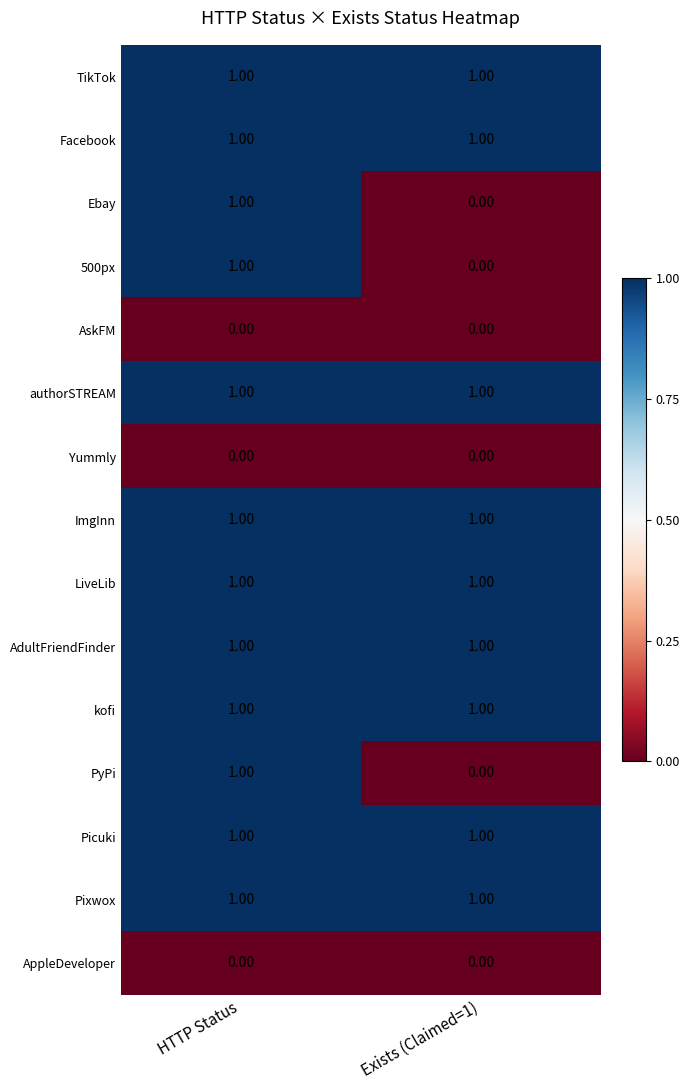

What is the maximum value shown in the chart?

1